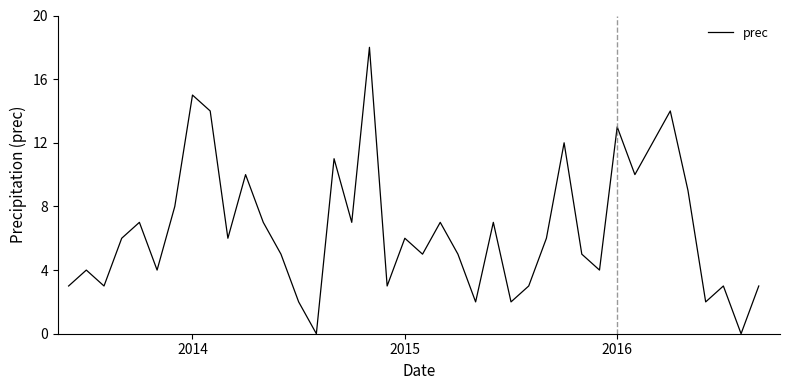

What is the difference between the maximum and minimum values?

18